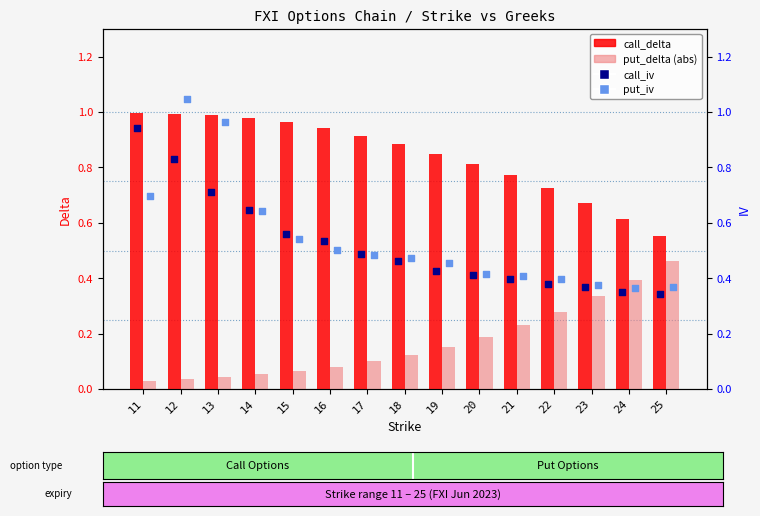

Is the value of call_iv at 24 greater than the value of put_delta at 17?

Yes